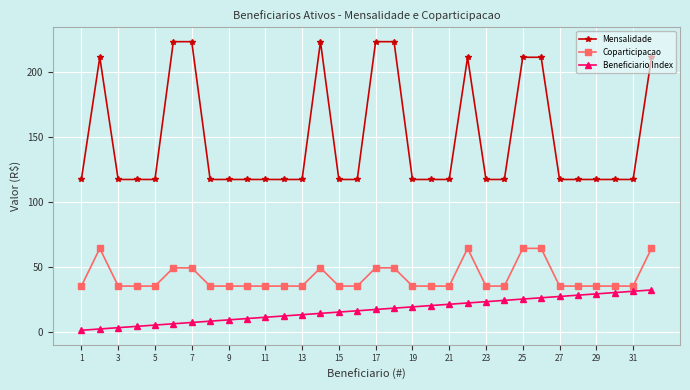

List the series in order of their peak value, lowest first.

Beneficiario Index, Coparticipacao, Mensalidade